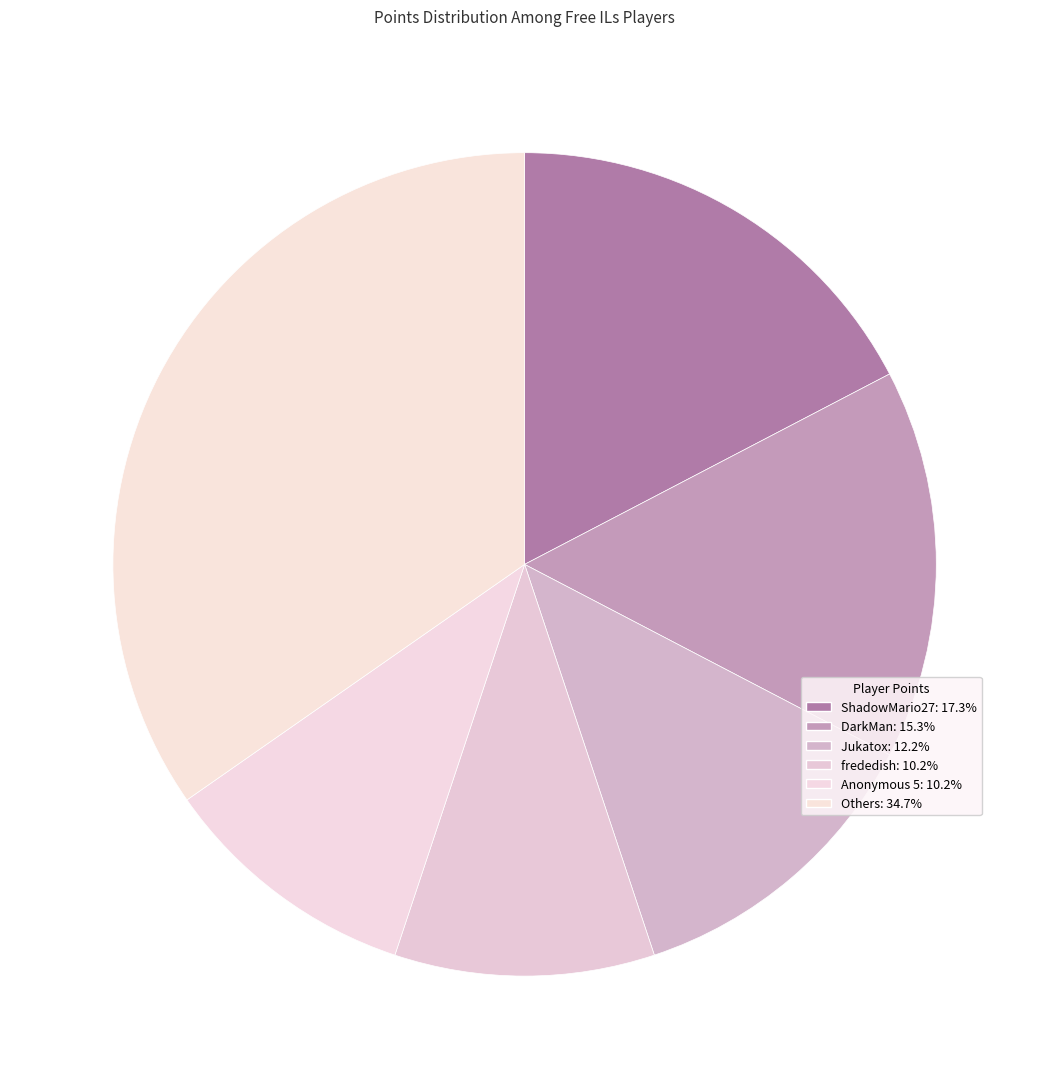

How many slices are in this pie chart?

6